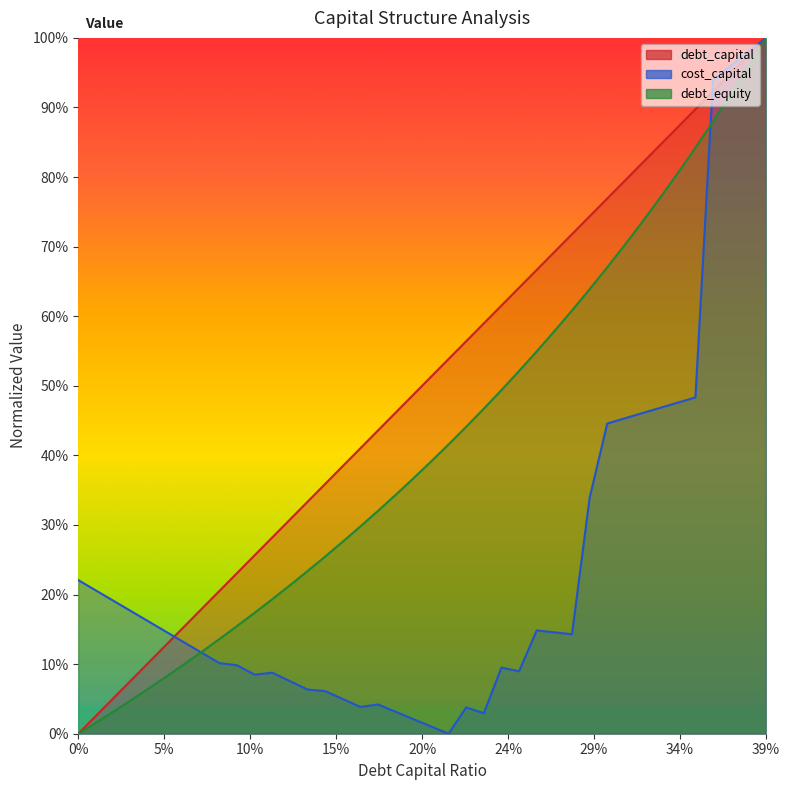

What is the difference between the highest and lowest values at 0.26?

0.5